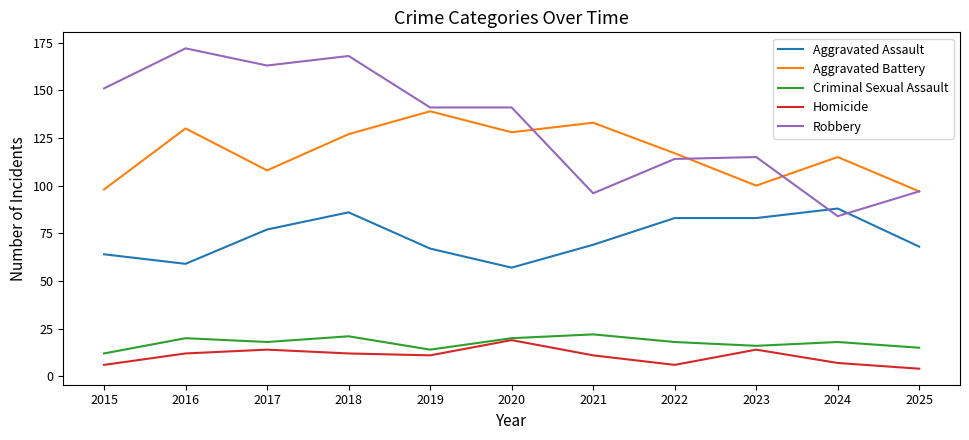

Is it true that Aggravated Battery equals 203 at 2020?

False